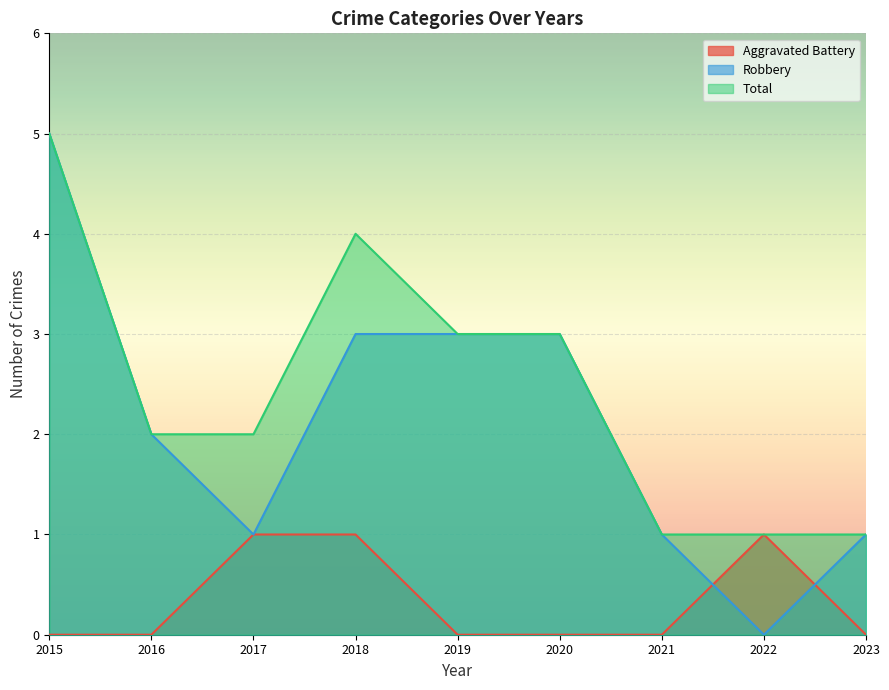

How many distinct data groups are displayed?

3